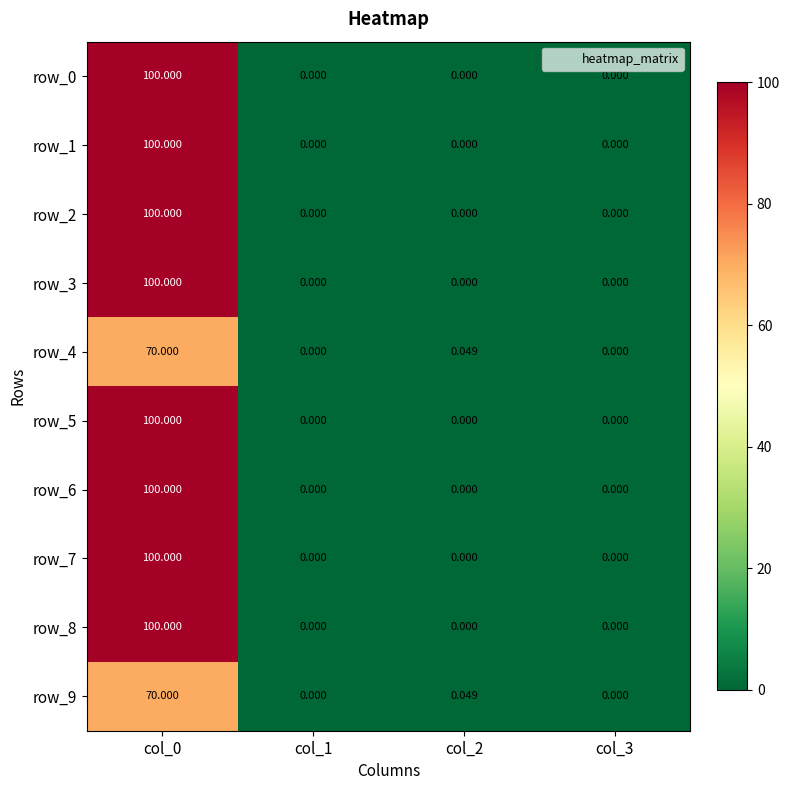

What is the difference between the row_4 values at col_3 and col_0?

70.0